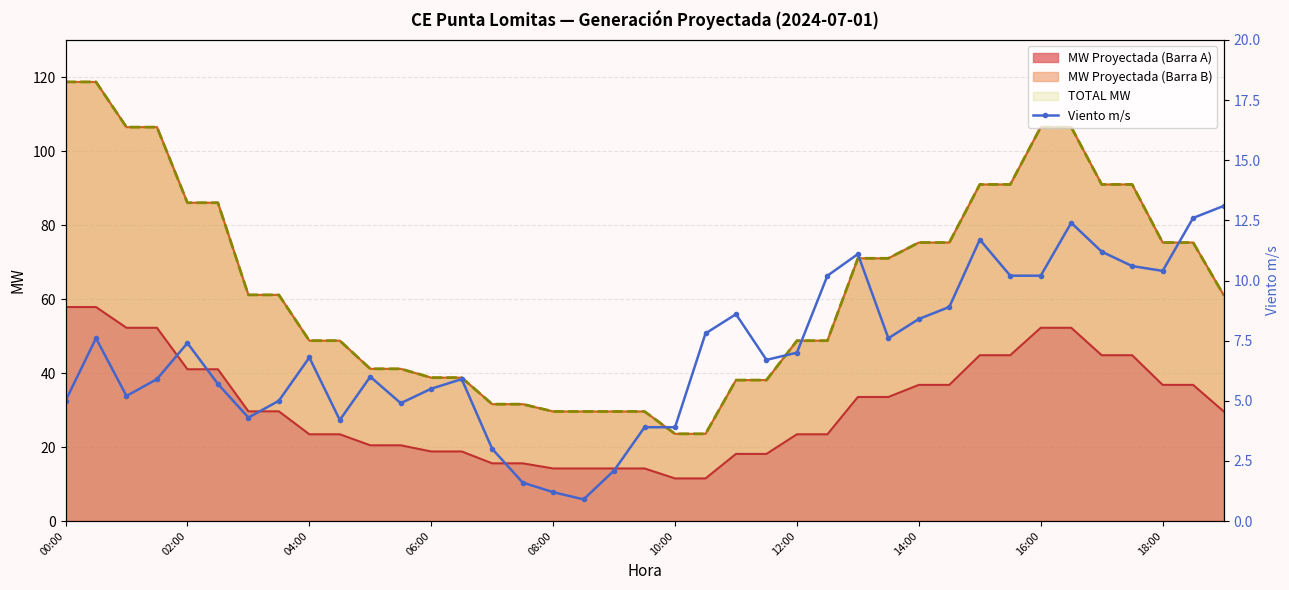

Reading left to right, list all the values displayed in this chart.

5.0	7.6	5.2	5.9	7.4	5.7	4.3	5.0	6.8	4.2	6.0	4.9	5.5	5.9	3.0	1.6	1.2	0.9	2.1	3.9	3.9	7.8	8.6	6.7	7.0	10.2	11.1	7.6	8.4	8.9	11.7	10.2	10.2	12.4	11.2	10.6	10.4	12.6	13.1